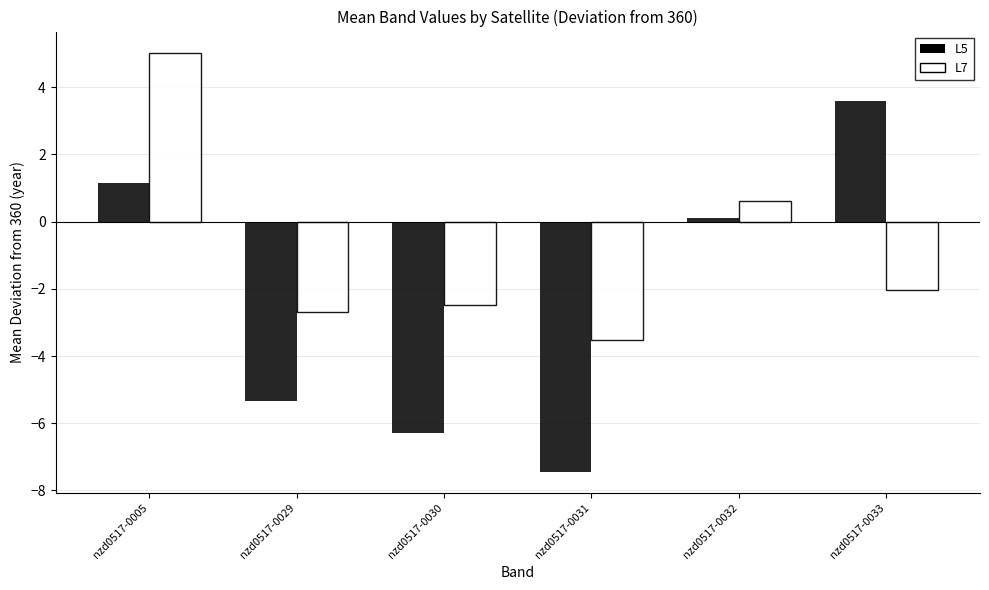

Where does the L5 series first go above 0?

nzd0517-0005